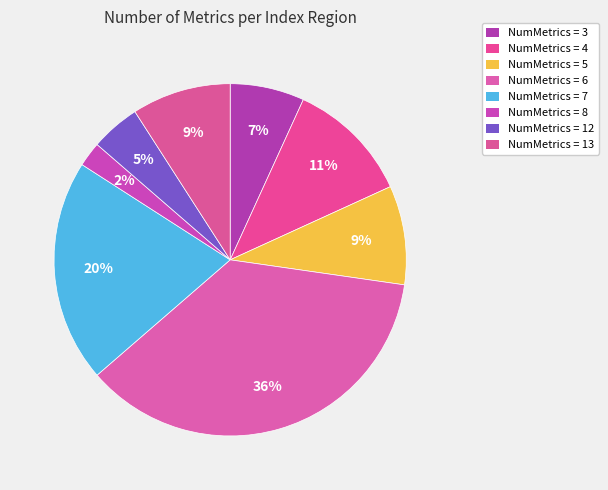

Is there any slice that represents more than half of the pie?

No